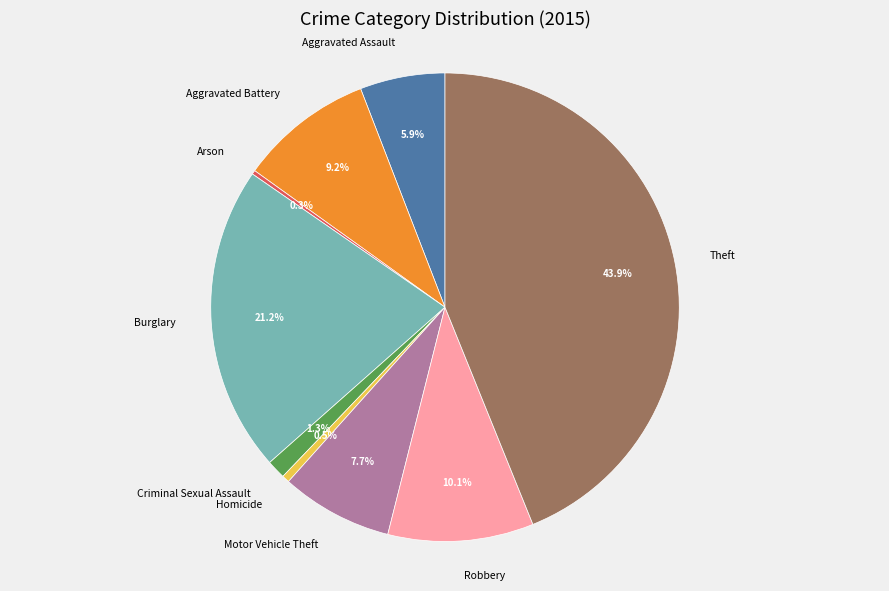

To the nearest percent, what percentage of the pie is Aggravated Battery?

9%